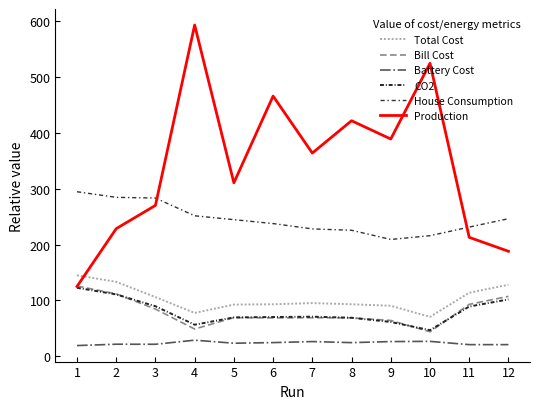

What is the minimum value for House Consumption?

209.3